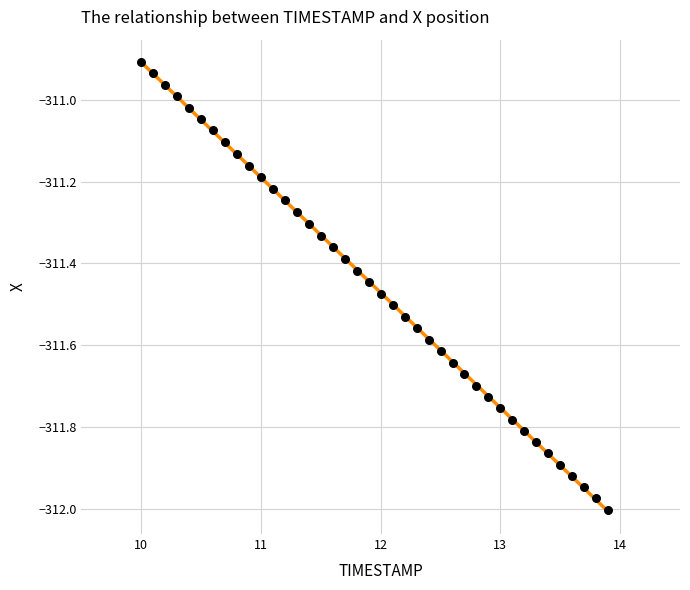

What is the range of X values (max minus min)?

3.9